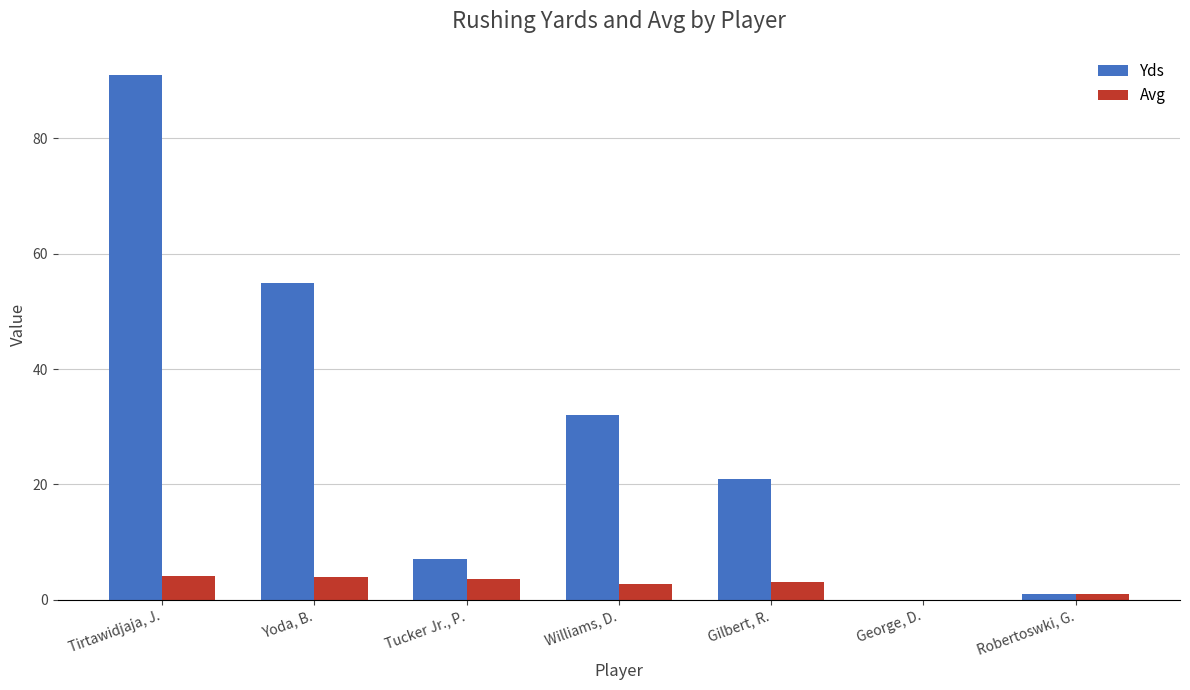

What is the sum of all Avg values?

18.2